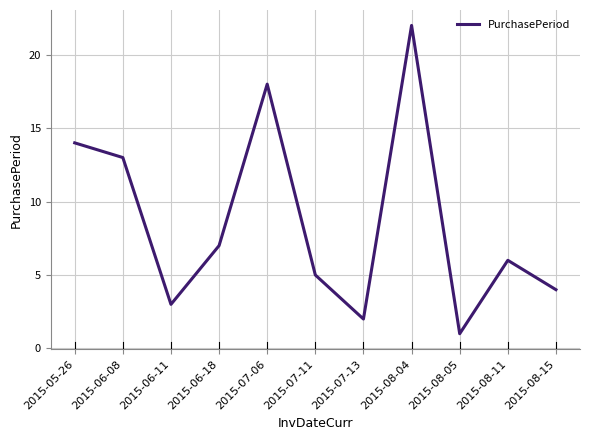

How many interior local peaks (higher than both neighbors) does the data have?

3